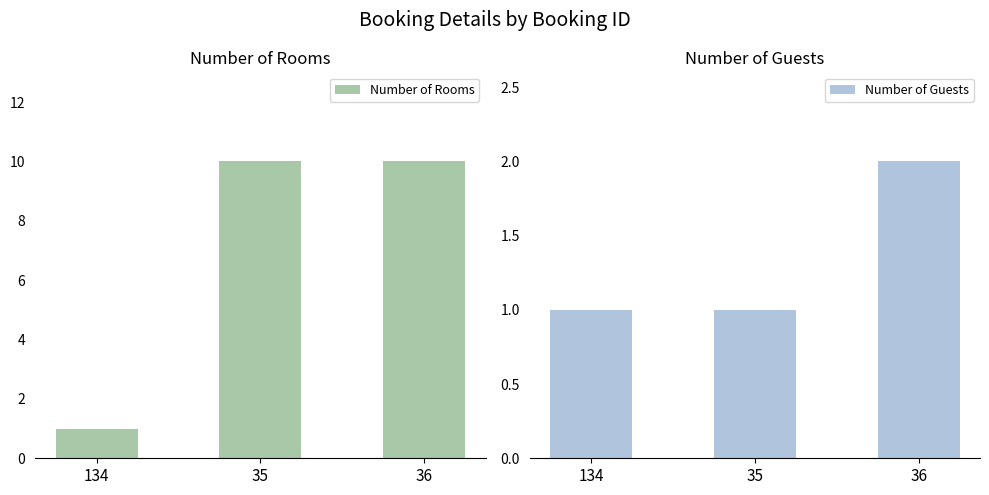

What is the difference between the maximum and minimum values in the Number of Guests series?

1